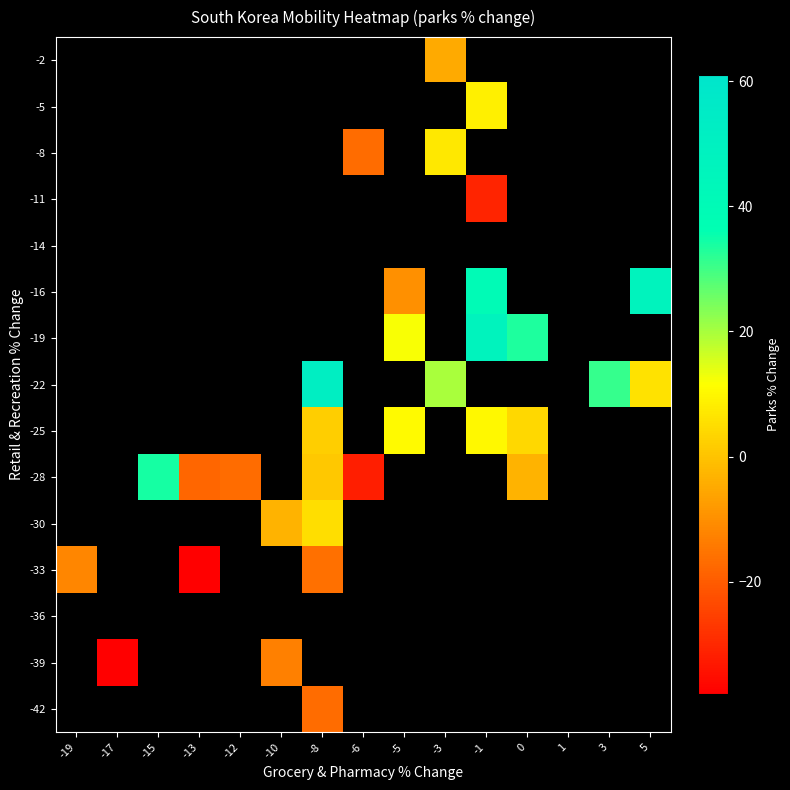

Is the value of -28 at 5 greater than the value of -2 at -17?

No